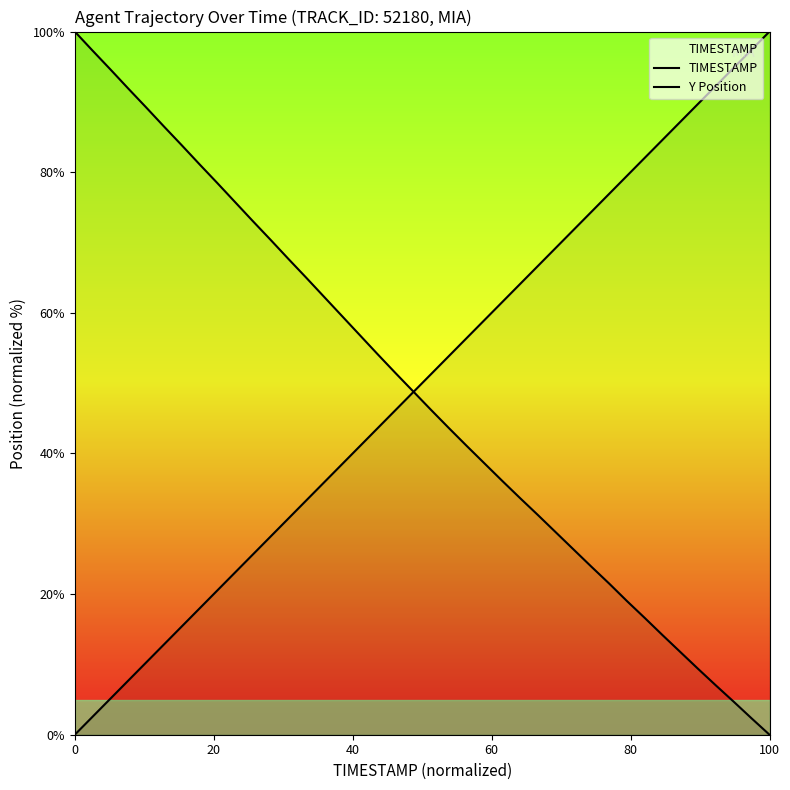

How many lines are shown in the chart?

2